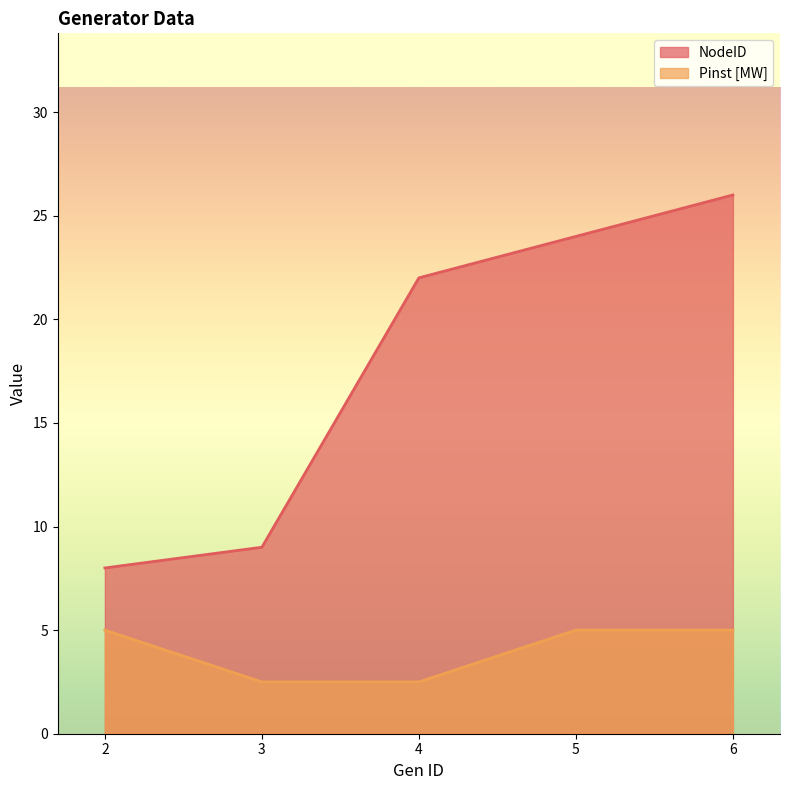

What is the lowest value of the NodeID series?

8.0